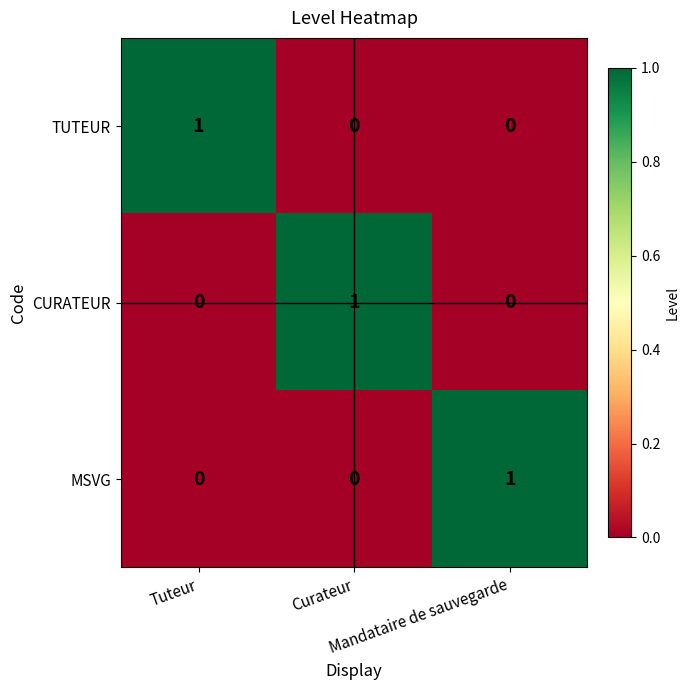

How many categories are shown in the chart?

3